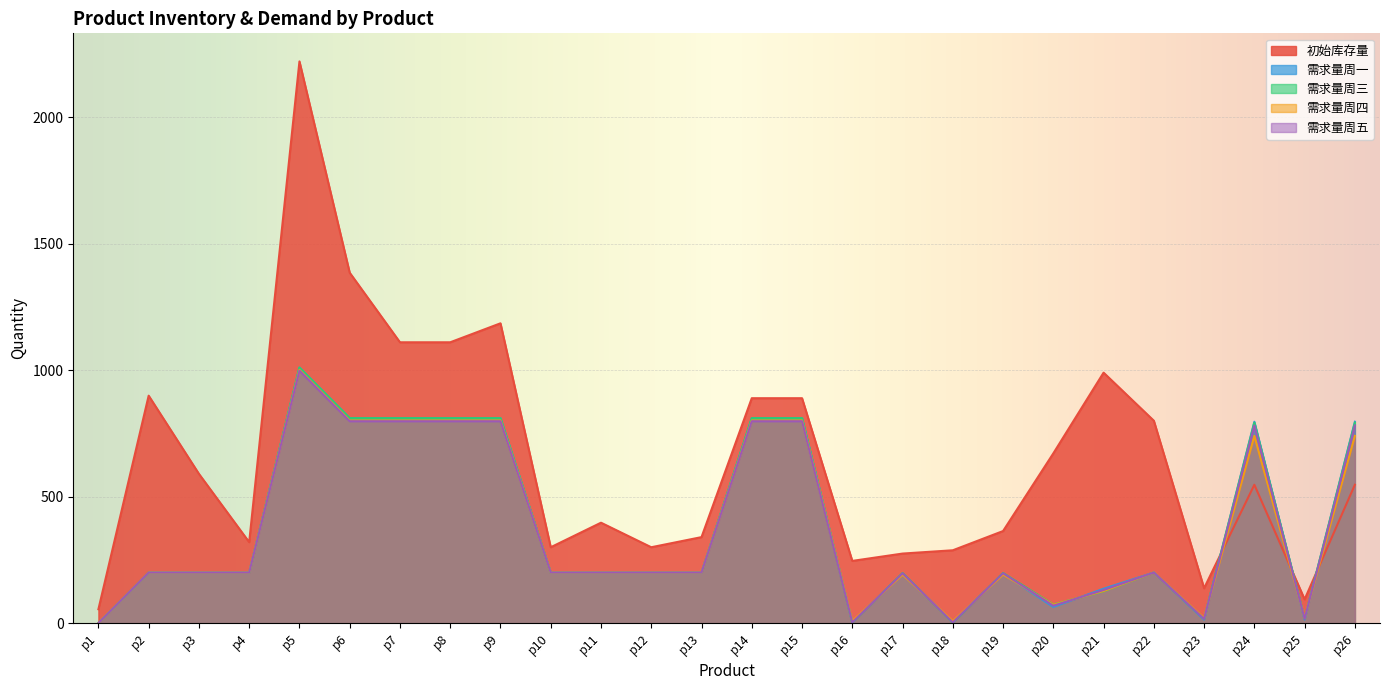

What is the difference between the second highest and minimum values in the 需求量周五 series?

798